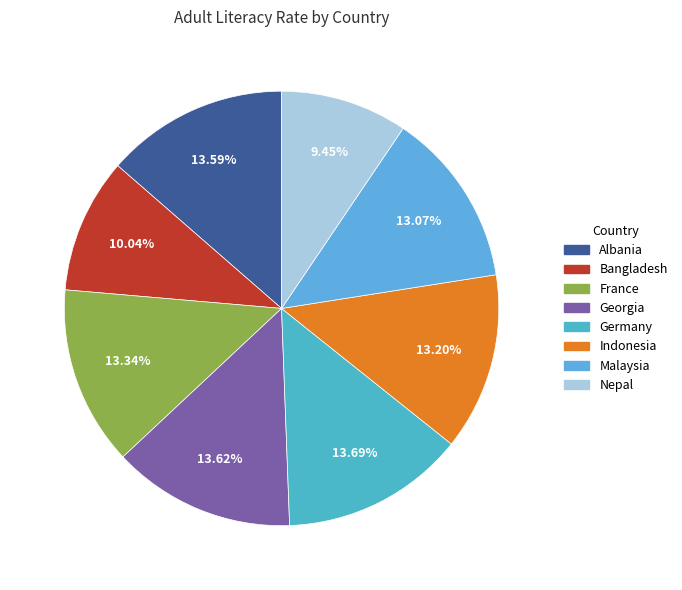

To the nearest percent, what is the difference between the largest and smallest slice percentages?

4%